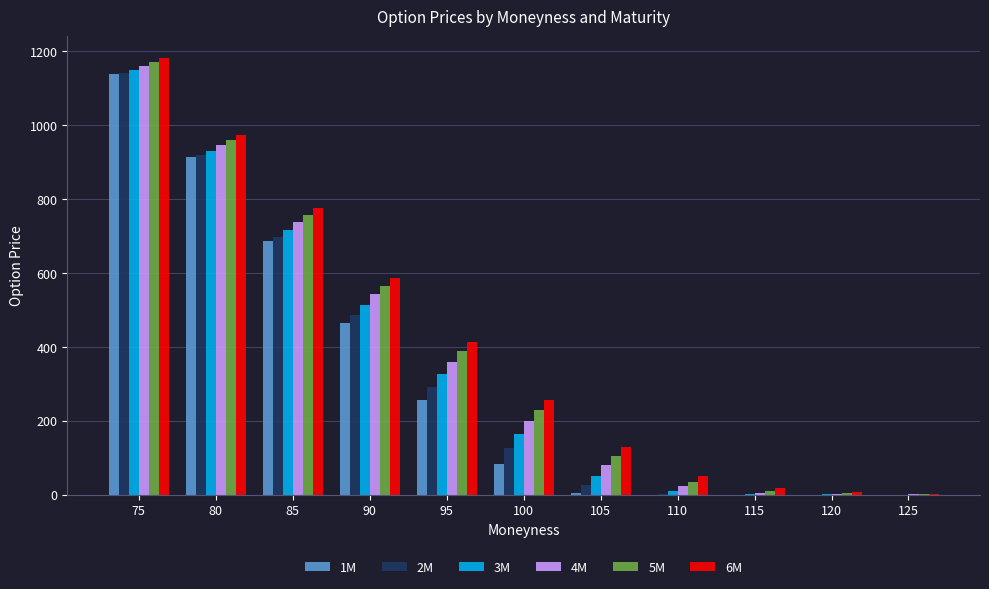

Count the number of data series in this chart.

6